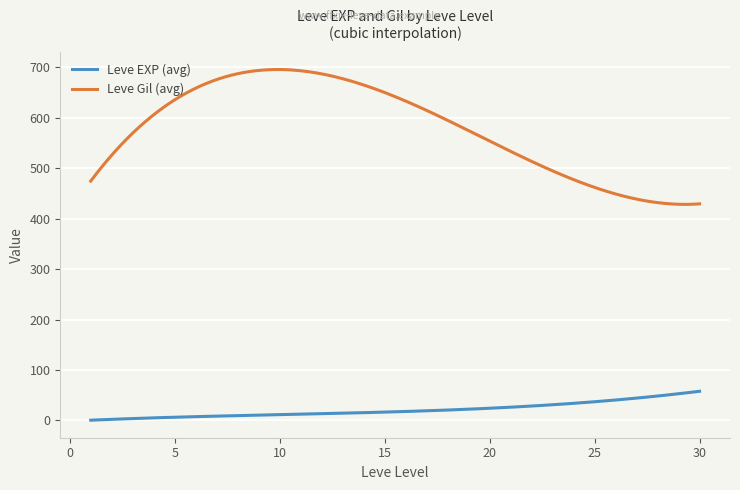

What is the difference between the maximum and minimum values in the Leve EXP (avg) series?

57.3